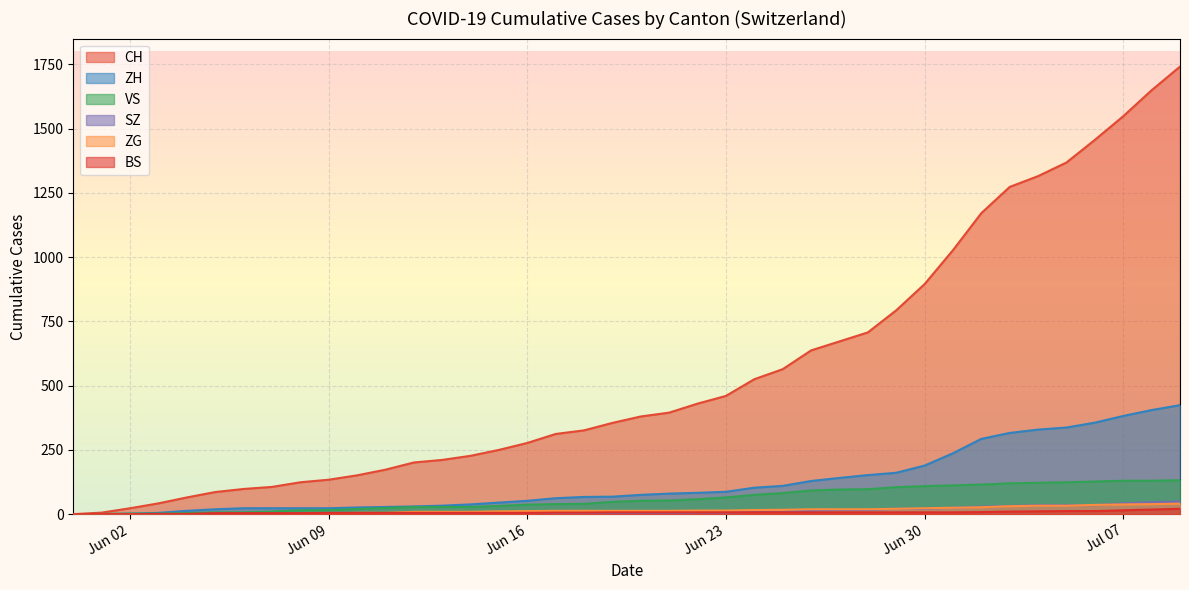

Which series has the widest spread of values?

CH